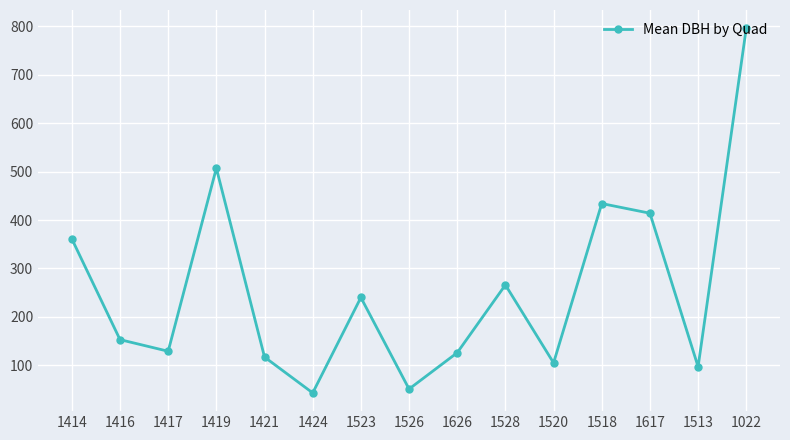

The chart shows a value of 307 at 1022. True or false?

False